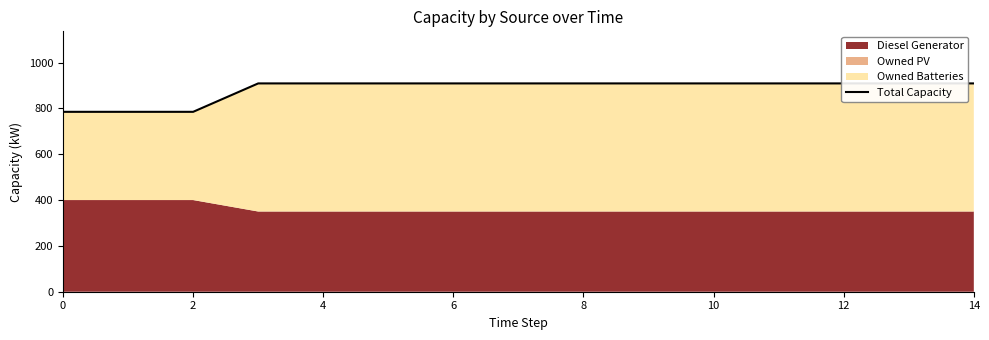

What is the difference between the maximum and minimum values?

124